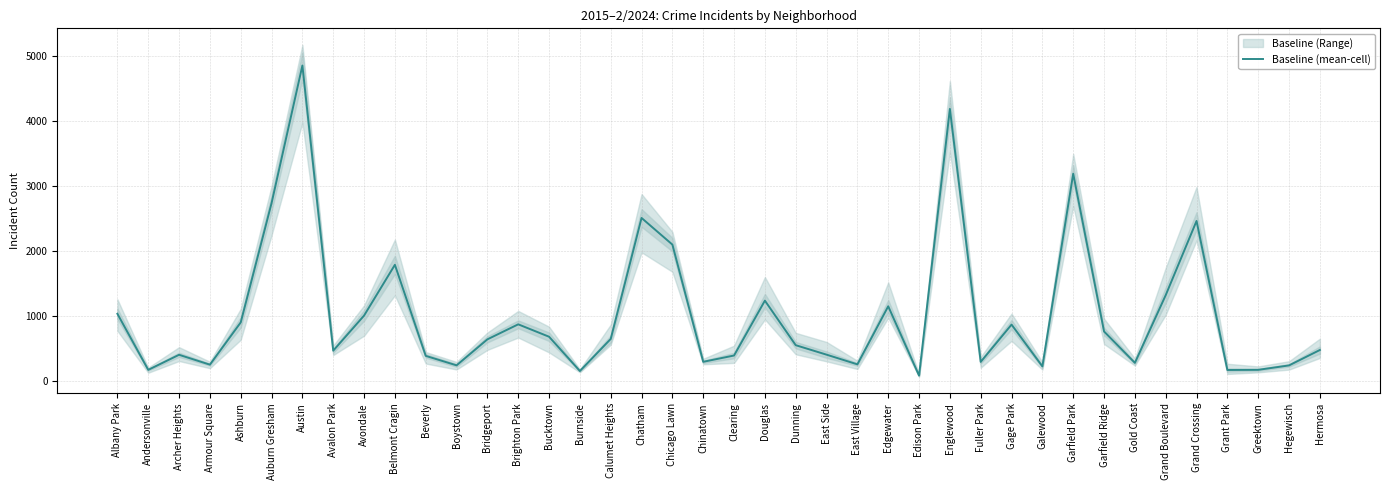

Where does the data first go above 636?

Albany Park